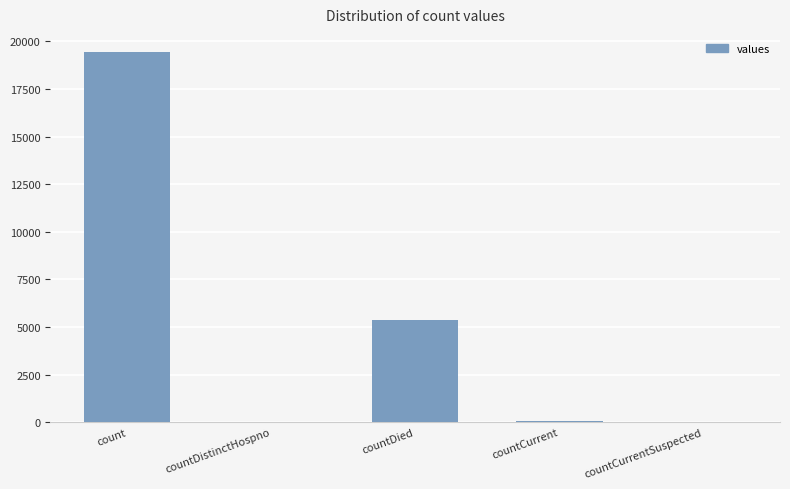

The chart shows a value of 8032 at countDied. True or false?

False